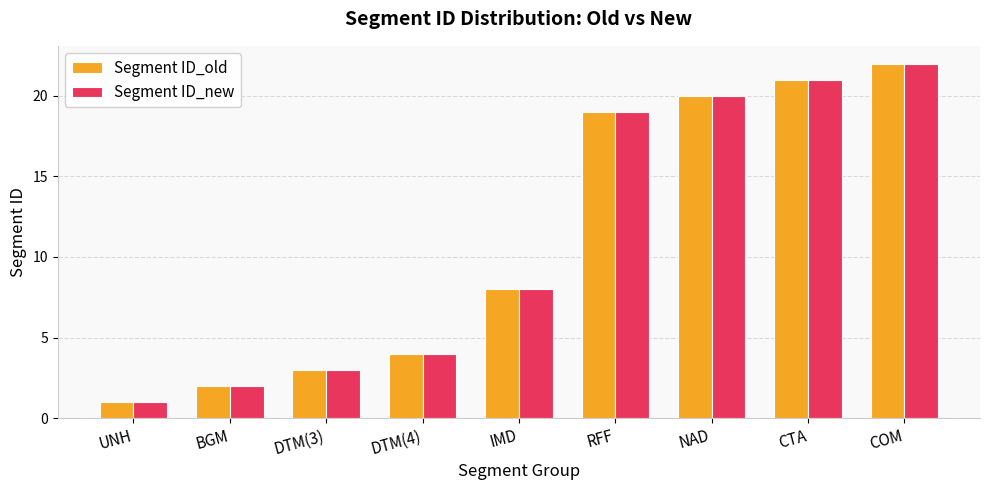

The value of Segment ID_old at DTM(4) is 2. True or false?

False